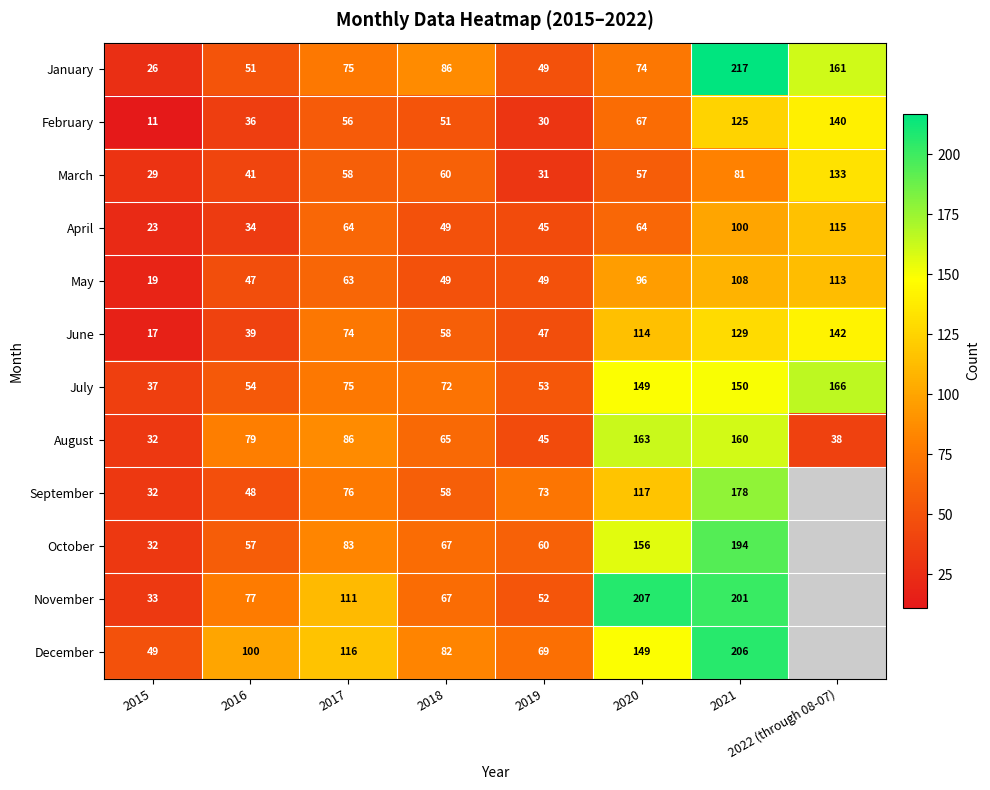

Between 2015 and 2019, which series saw the biggest shift?

September